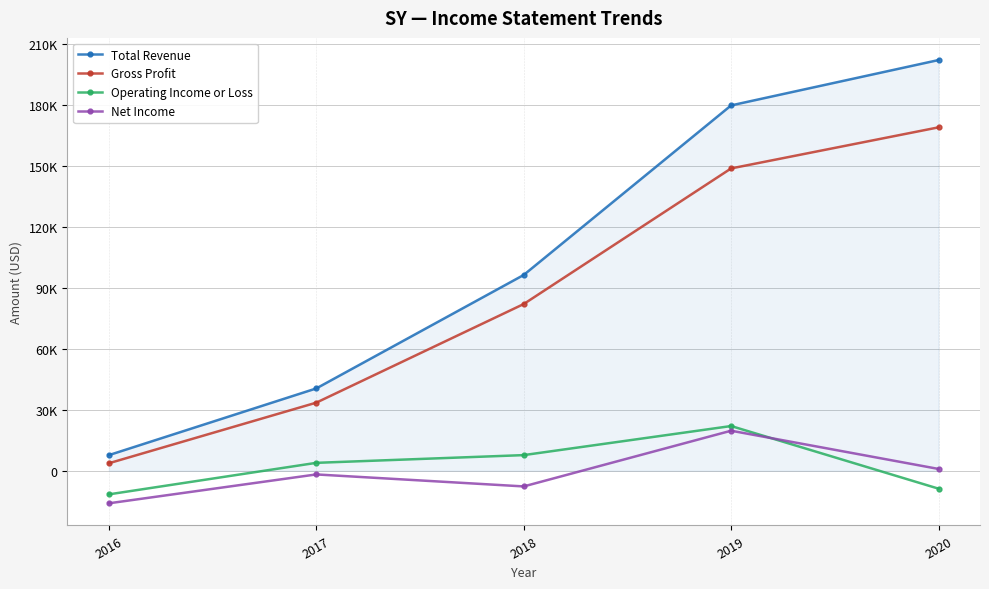

Does the chart display data point markers on the line(s)?

Yes